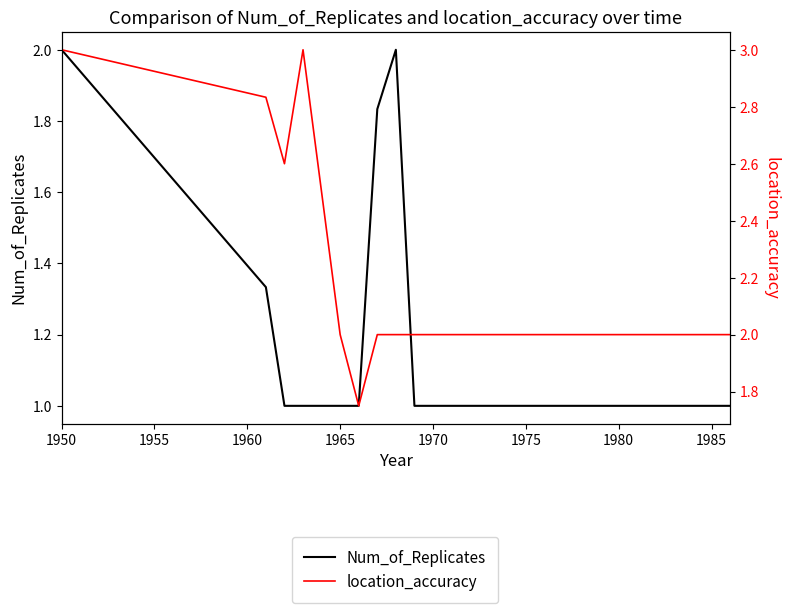

What is the label of the 7th point from the left?

1980